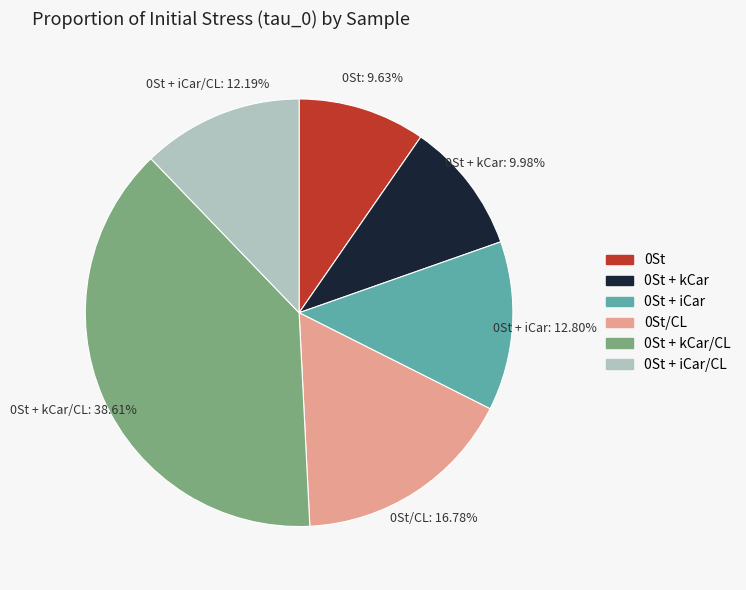

Is there any slice that represents more than half of the pie?

No